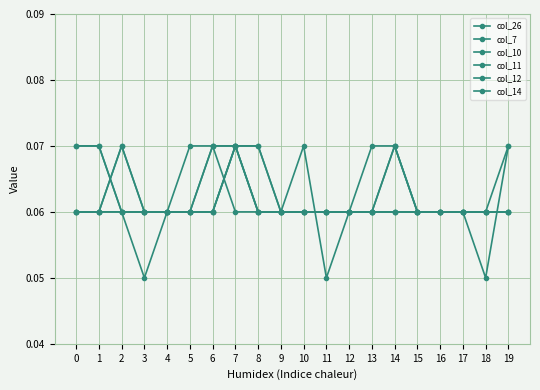

What is the sum of the col_26 values at 7 and 3?

0.1